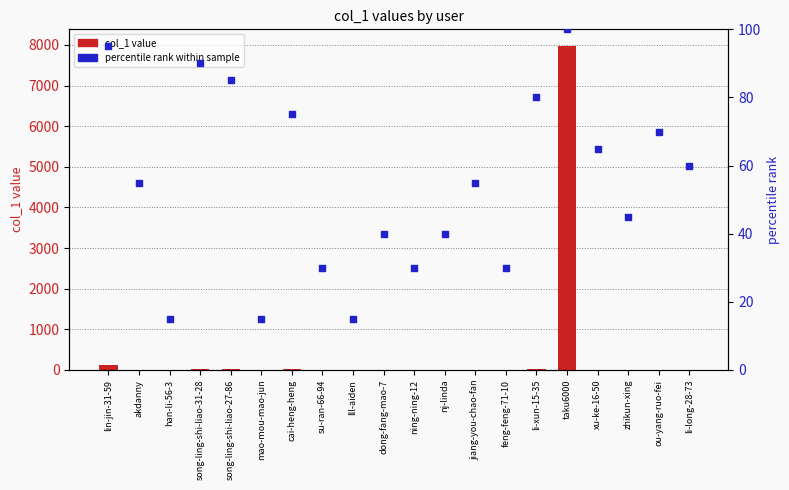

What are all the series names shown in the legend?

col_1 value, percentile rank within sample